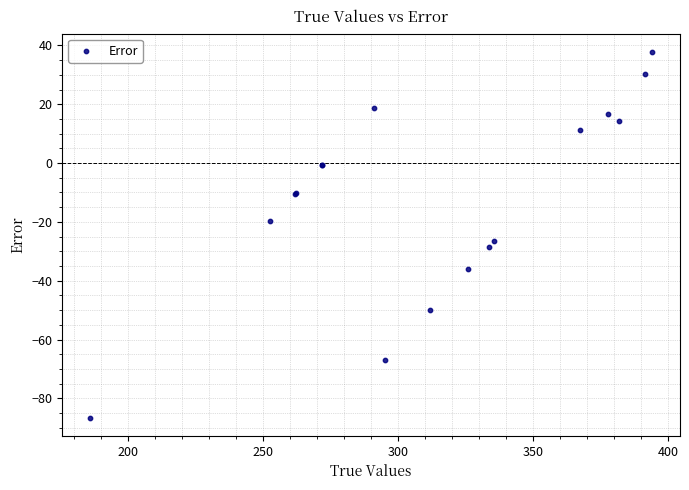

What Y value in the scatter plot is closest to -24?

-26.5